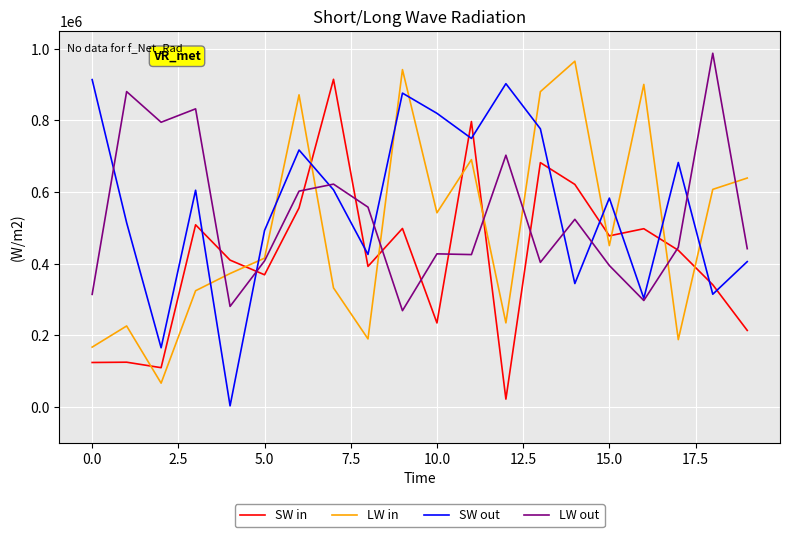

How many interior local valleys does the SW out series have?

7